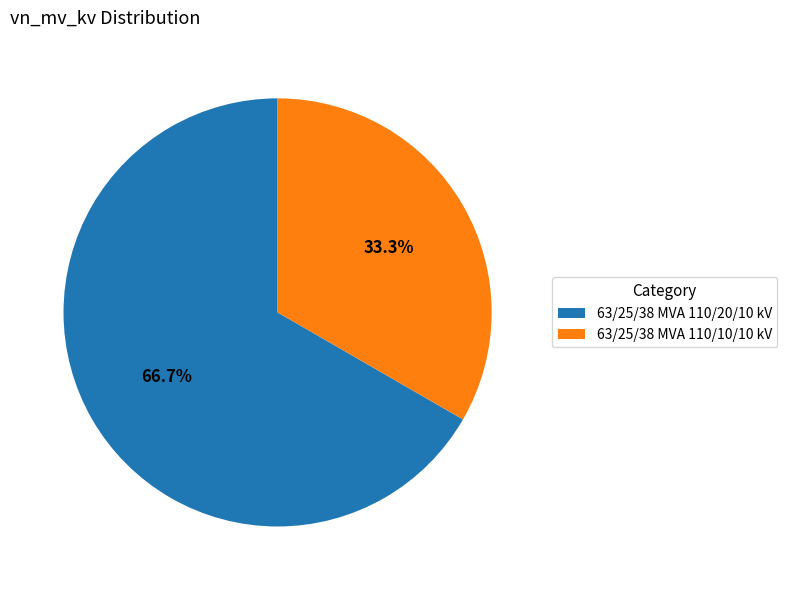

Which has a higher value, 63/25/38 MVA 110/20/10 kV or 63/25/38 MVA 110/10/10 kV?

63/25/38 MVA 110/20/10 kV